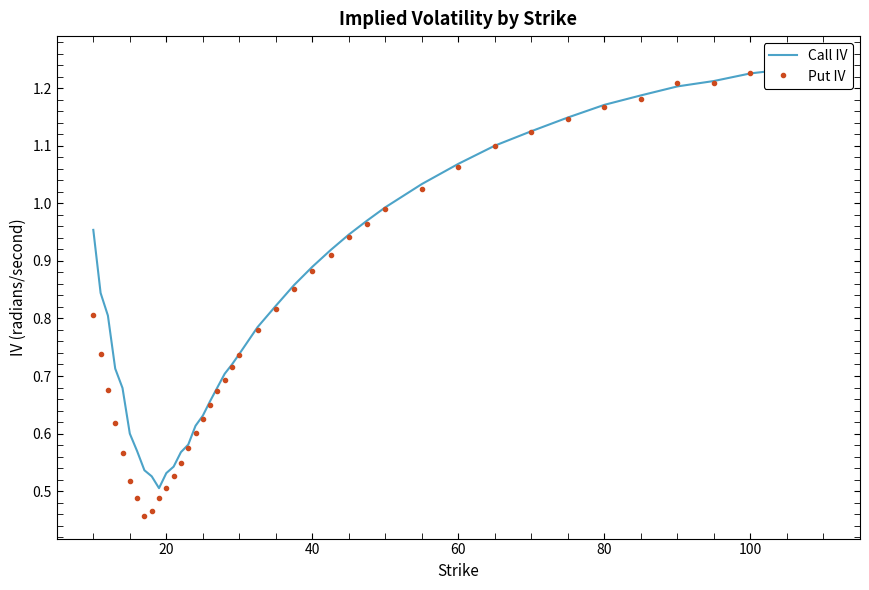

How many times do Call IV and Put IV cross each other?

3